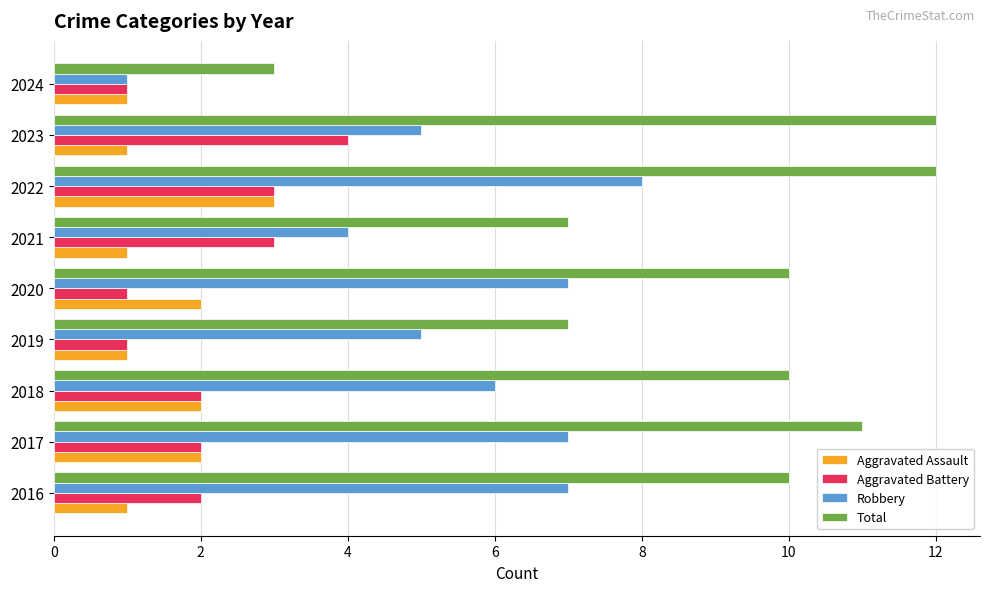

How many Robbery values are between 5 and 7?

6